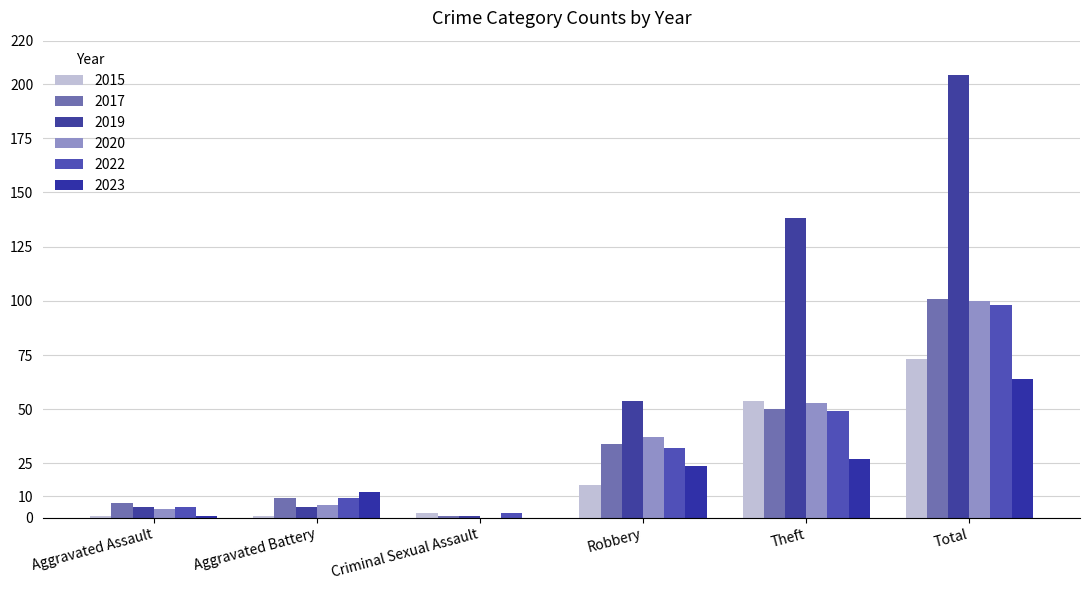

What is the maximum value shown in the chart?

204